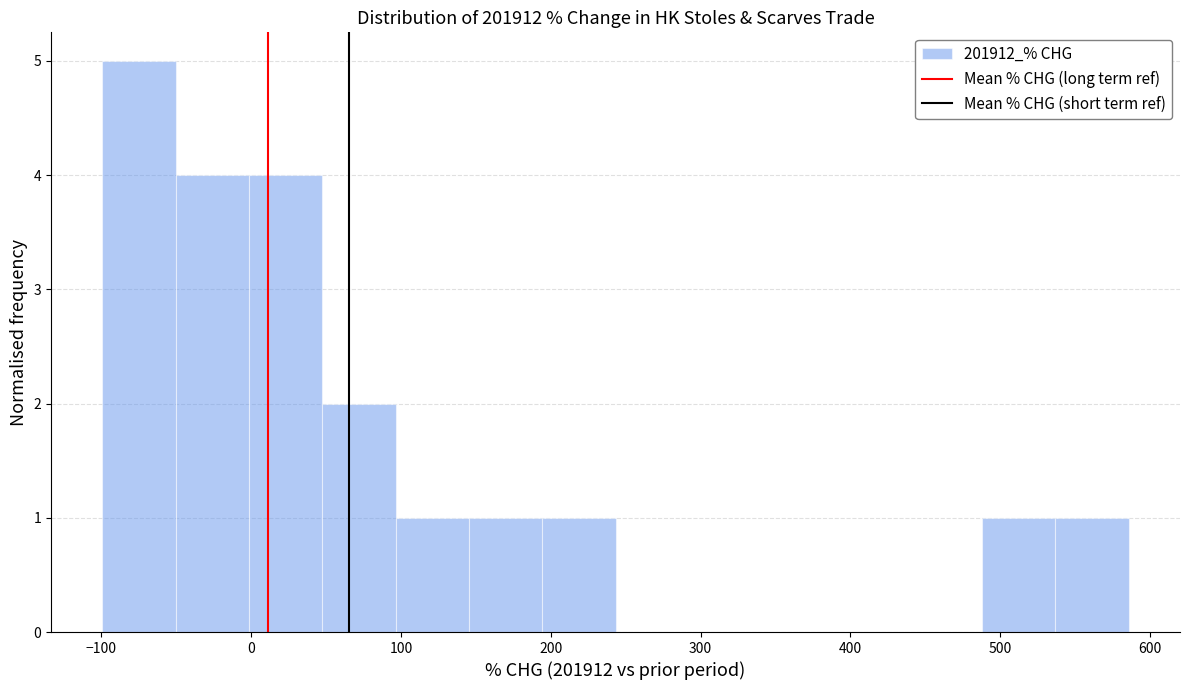

Reading left to right, list every bar in this chart as the range it spans on the x-axis followed by its height. Neither the bar edges nor the heights are printed on the chart, so give them approximately, as read against the axes.

-100 to -50: 5
-50 to 0: 4
0 to 50: 4
50 to 100: 2
100 to 150: 1
150 to 190: 1
190 to 240: 1
240 to 290: 0
290 to 340: 0
340 to 390: 0
390 to 440: 0
440 to 490: 0
490 to 540: 1
540 to 590: 1